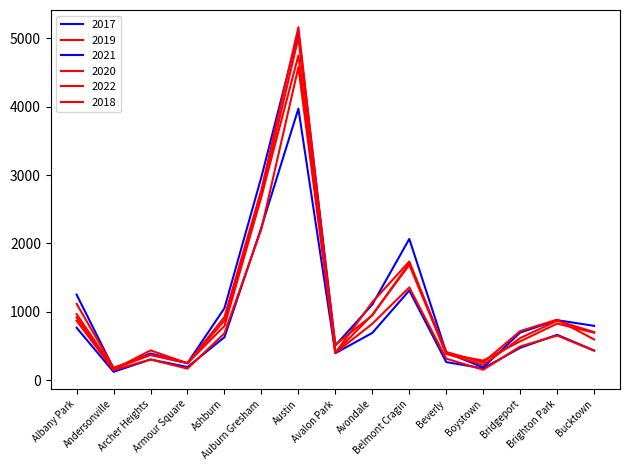

Reading left to right, transcribe all the data shown in this chart.

2017: Albany Park=1252	Andersonville=171	Archer Heights=391	Armour Square=251	Ashburn=1053	Auburn Gresham=2973	Austin=5095	Avalon Park=509	Avondale=1107	Belmont Cragin=2066	Beverly=404	Boystown=188	Bridgeport=697	Brighton Park=878	Bucktown=795
2019: Albany Park=968	Andersonville=166	Archer Heights=368	Armour Square=249	Ashburn=872	Auburn Gresham=2700	Austin=5008	Avalon Park=405	Avondale=957	Belmont Cragin=1687	Beverly=385	Boystown=287	Bridgeport=568	Brighton Park=828	Bucktown=694
2021: Albany Park=767	Andersonville=123	Archer Heights=303	Armour Square=193	Ashburn=629	Auburn Gresham=2237	Austin=3971	Avalon Park=395	Avondale=692	Belmont Cragin=1312	Beverly=265	Boystown=173	Bridgeport=474	Brighton Park=664	Bucktown=435
2020: Albany Park=870	Andersonville=147	Archer Heights=303	Armour Square=169	Ashburn=686	Auburn Gresham=2213	Austin=4578	Avalon Park=400	Avondale=826	Belmont Cragin=1357	Beverly=315	Boystown=153	Bridgeport=493	Brighton Park=654	Bucktown=431
2022: Albany Park=918	Andersonville=155	Archer Heights=436	Armour Square=248	Ashburn=793	Auburn Gresham=2687	Austin=4749	Avalon Park=520	Avondale=949	Belmont Cragin=1711	Beverly=413	Boystown=259	Bridgeport=718	Brighton Park=886	Bucktown=596
2018: Albany Park=1117	Andersonville=183	Archer Heights=374	Armour Square=248	Ashburn=924	Auburn Gresham=2787	Austin=5162	Avalon Park=401	Avondale=1142	Belmont Cragin=1736	Beverly=386	Boystown=224	Bridgeport=616	Brighton Park=869	Bucktown=704